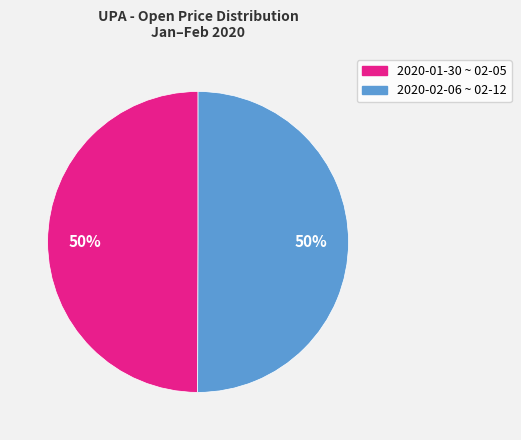

To the nearest percent, what is the average slice percentage?

50%